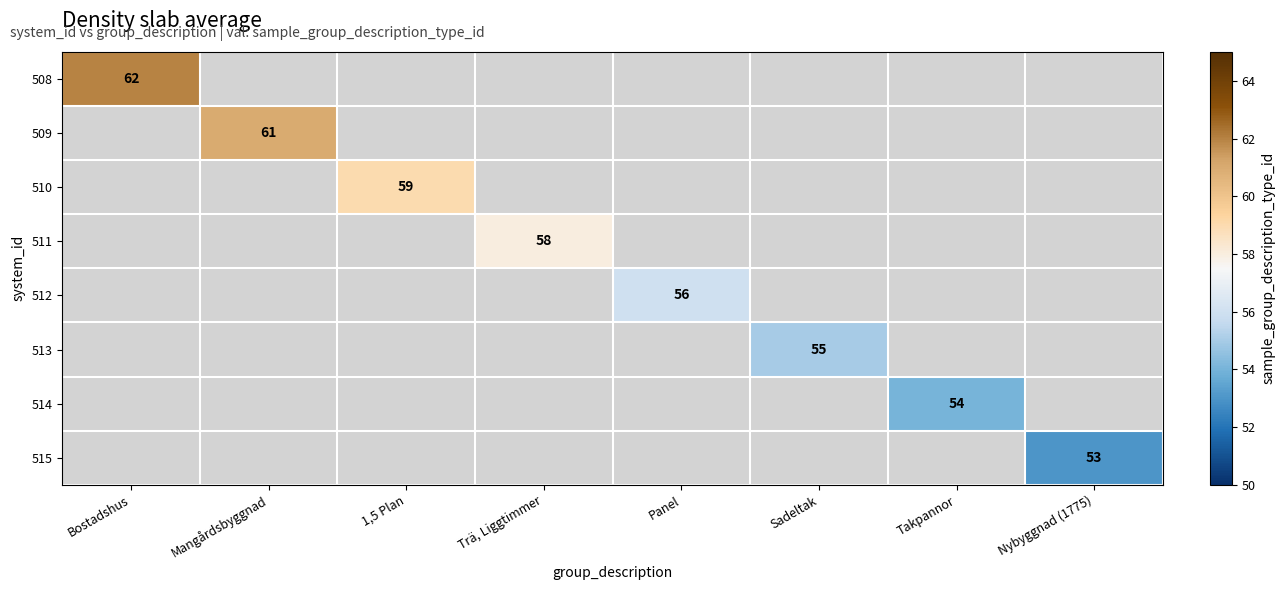

Is it true that 513 equals 96 at Sadeltak?

False